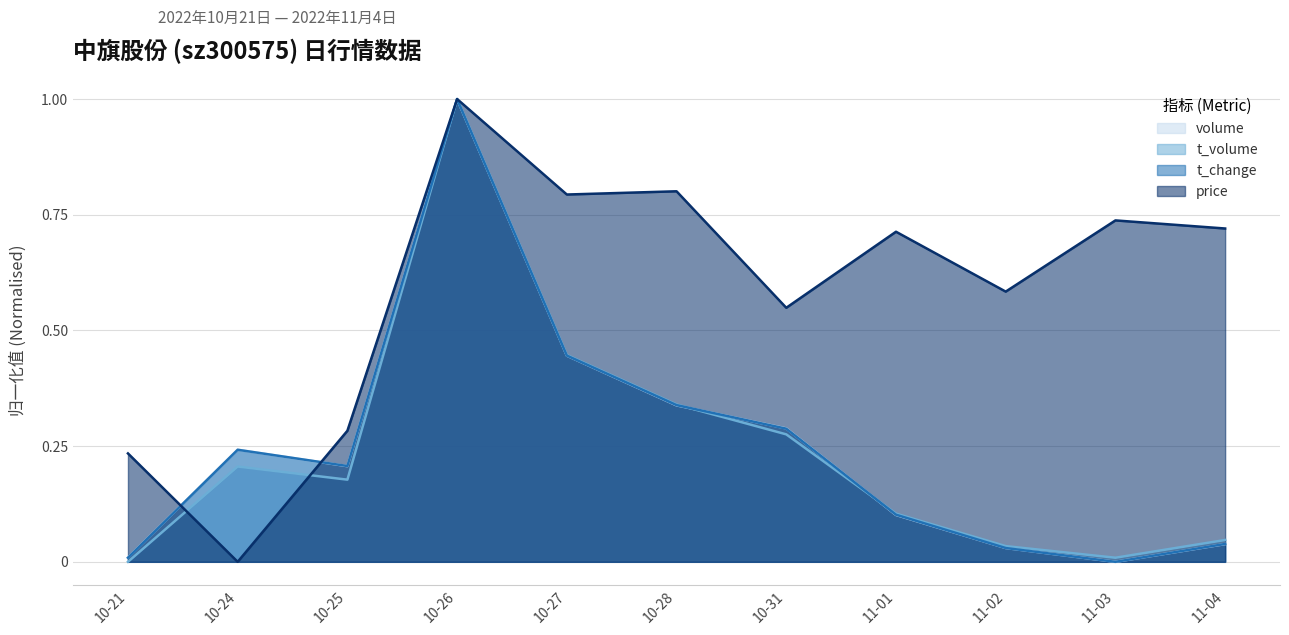

Which series changed the most between 10-24 and 11-01?

price